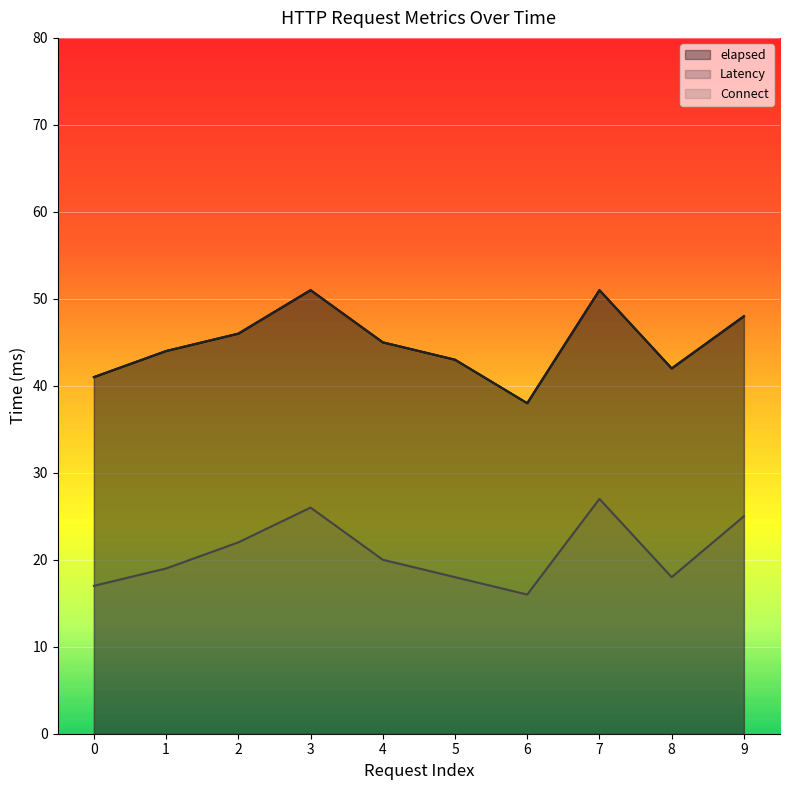

What are all the series names shown in the legend?

elapsed, Latency, Connect